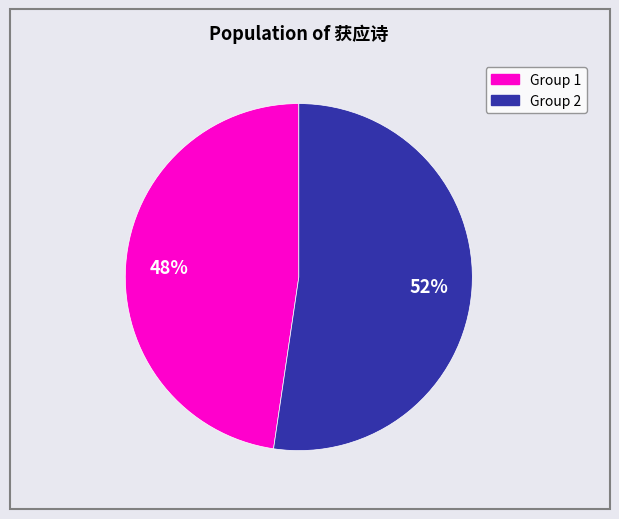

Is there a majority slice in this chart?

Yes